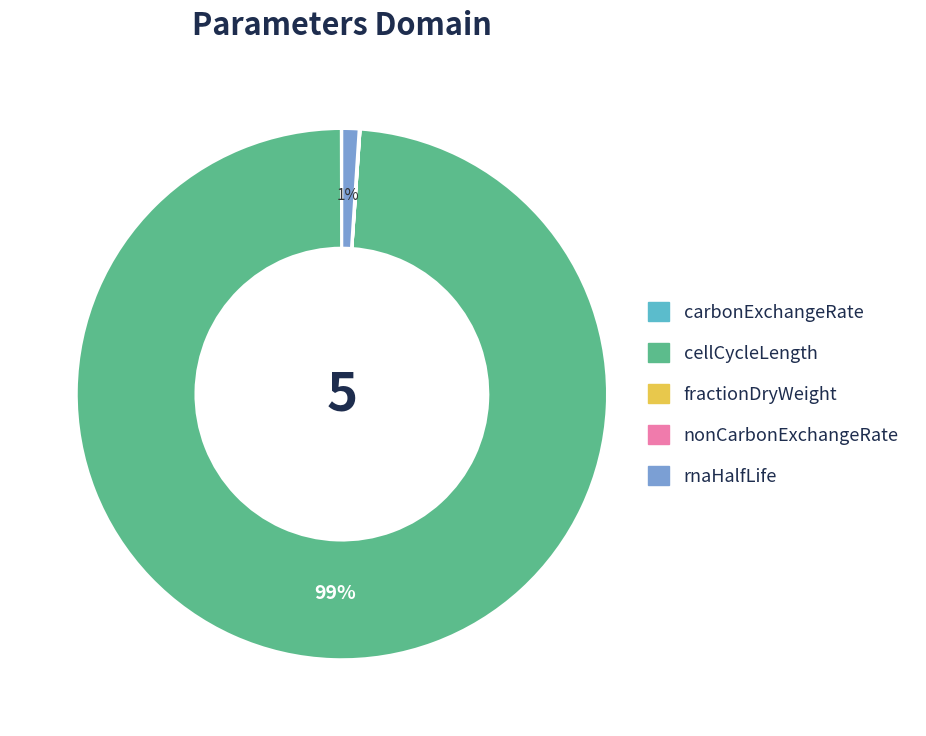

Which slice is the largest?

cellCycleLength